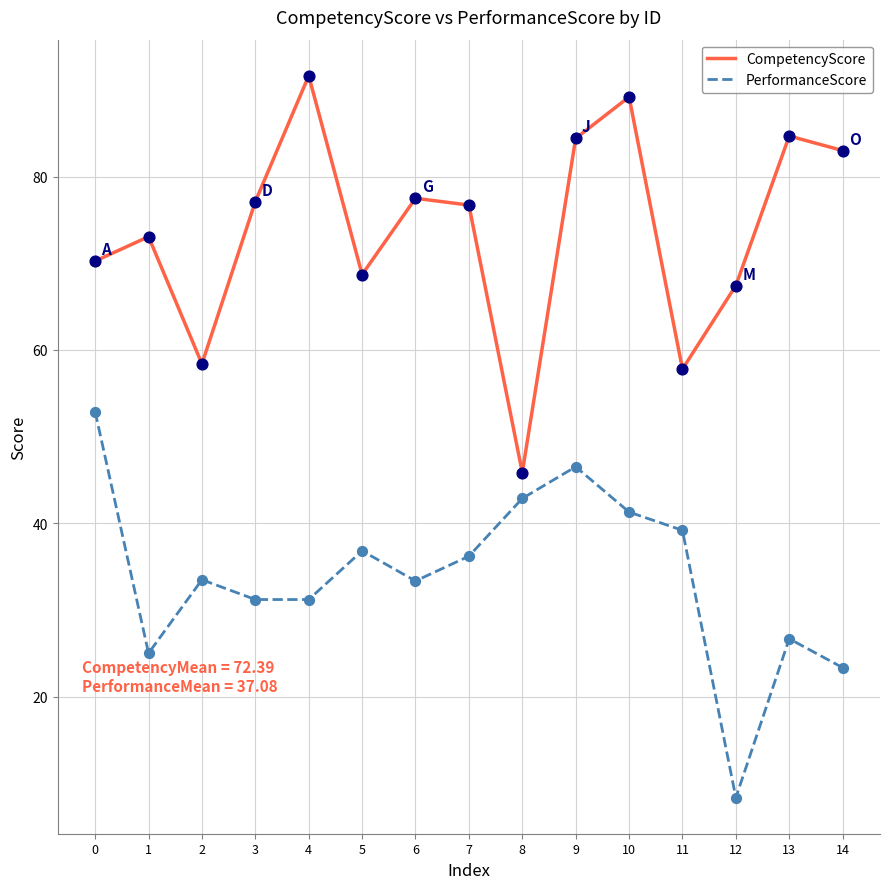

At how many categories does at least one series exceed 16?

15